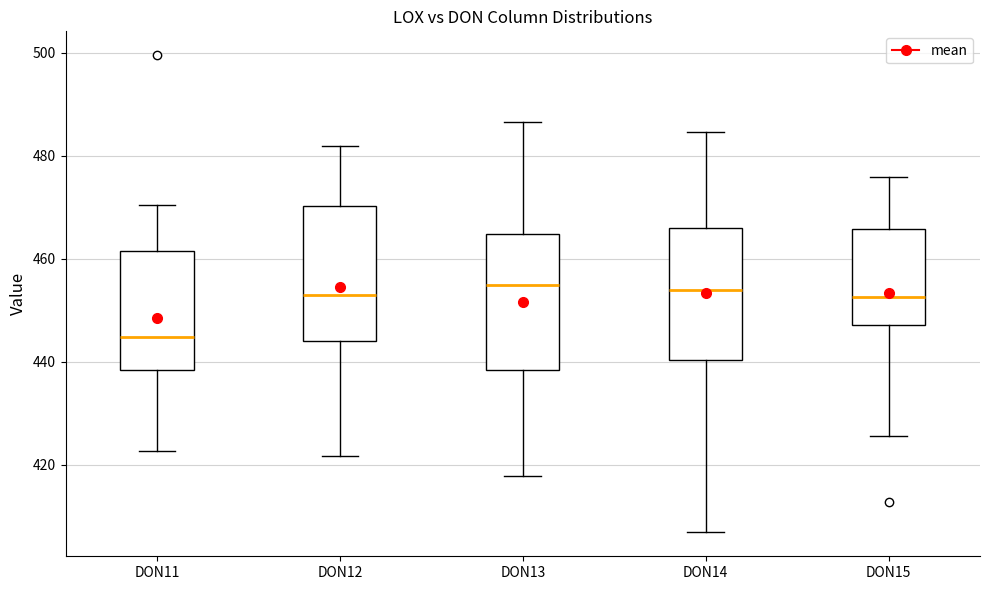

Reading left to right, read every box against the y-axis: the position of its median line, the range the box covers, and the ends of its whiskers. The values are not printed on the chart, so give them approximately, as read against the axis.

DON11: median 444, box 438 to 462, whiskers 422 to 470
DON12: median 454, box 444 to 470, whiskers 422 to 482
DON13: median 454, box 438 to 464, whiskers 418 to 486
DON14: median 454, box 440 to 466, whiskers 406 to 484
DON15: median 452, box 448 to 466, whiskers 426 to 476